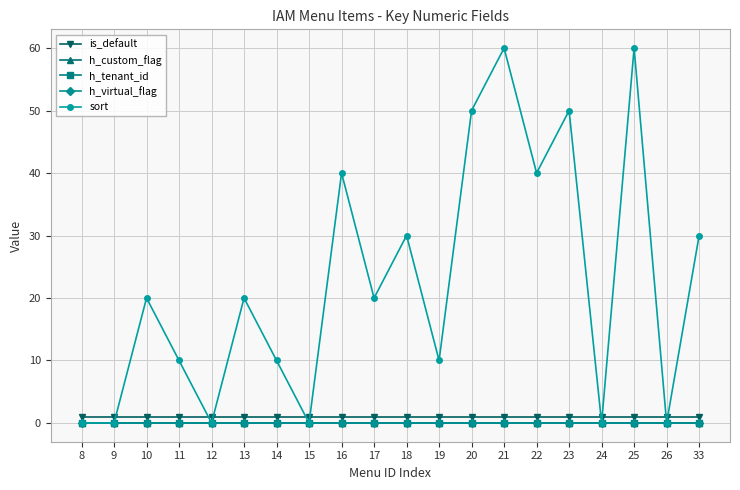

Does the chart have visible grid lines?

Yes